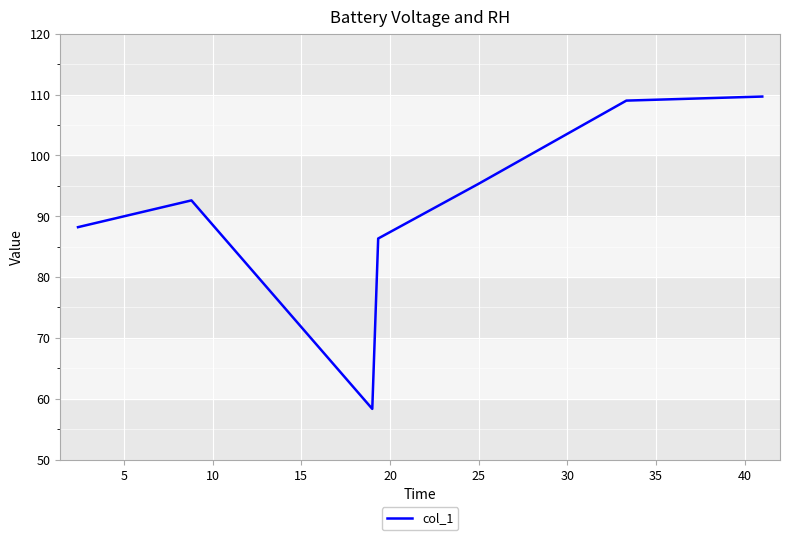

What is the sum of all values?

639.5